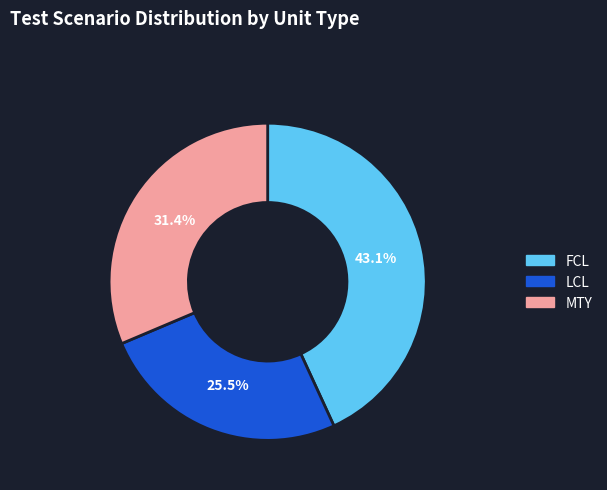

Which slice is the largest?

FCL